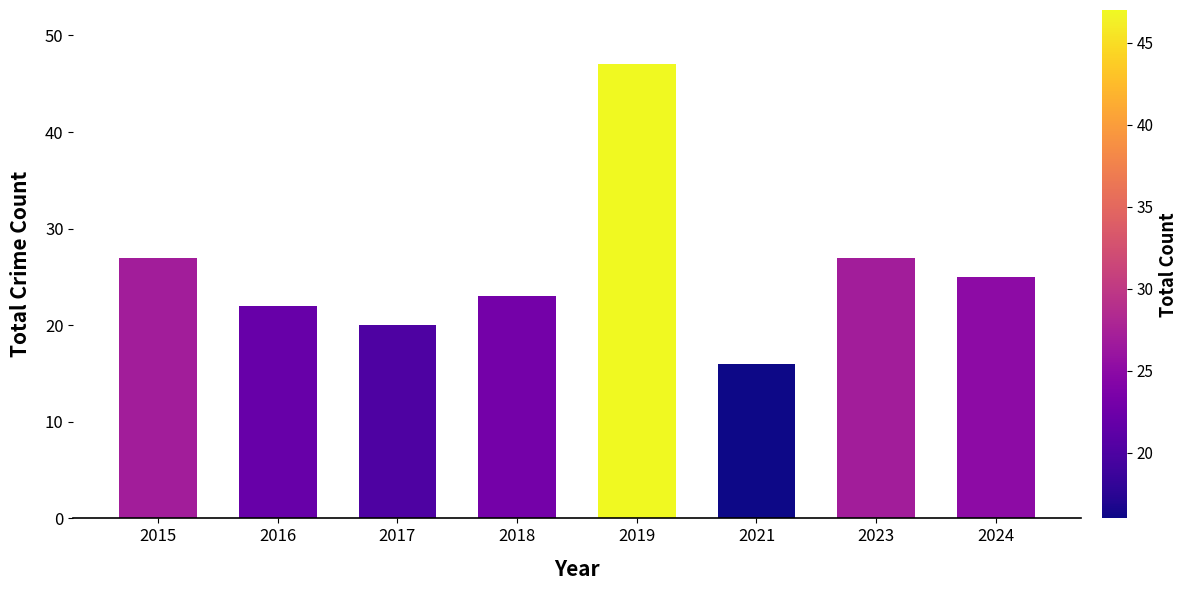

What is the sum of all values?

207